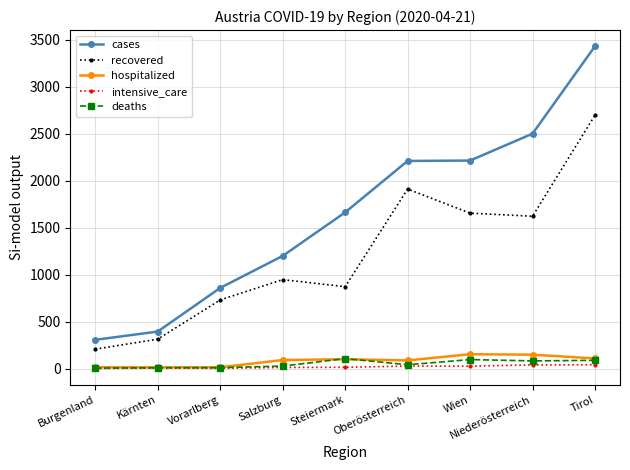

Read the deaths value at Kärnten, to the nearest 10.

10